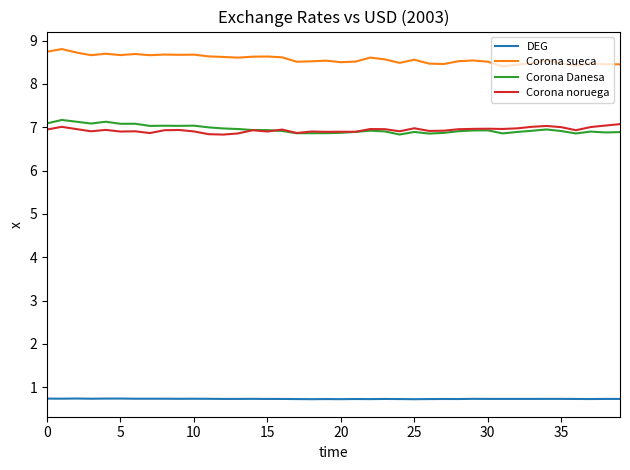

True or false: DEG and Corona Danesa intersect in this chart.

False